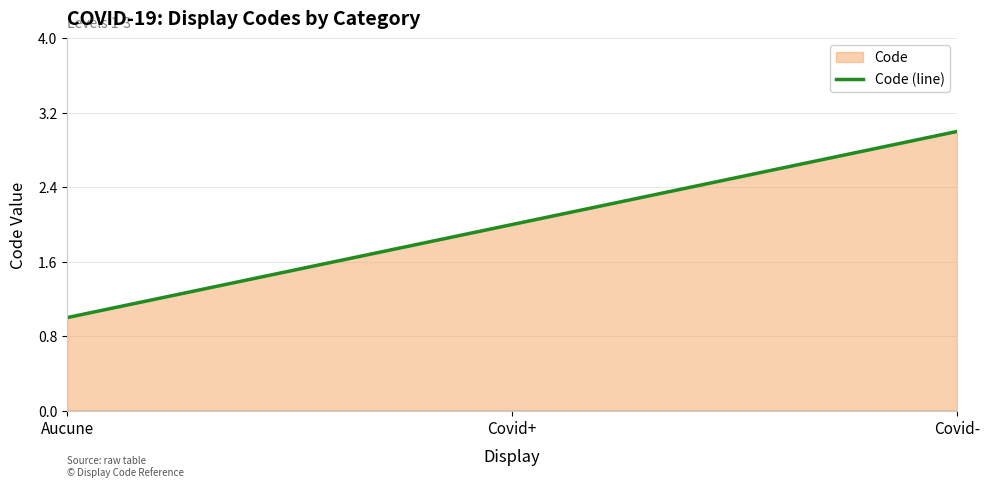

At which category does the chart reach its minimum across all series?

Aucune